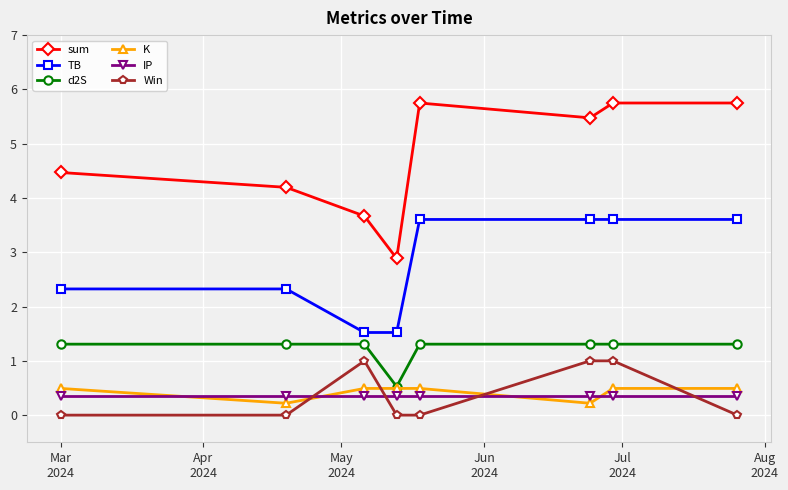

What is the maximum value for IP?

0.3